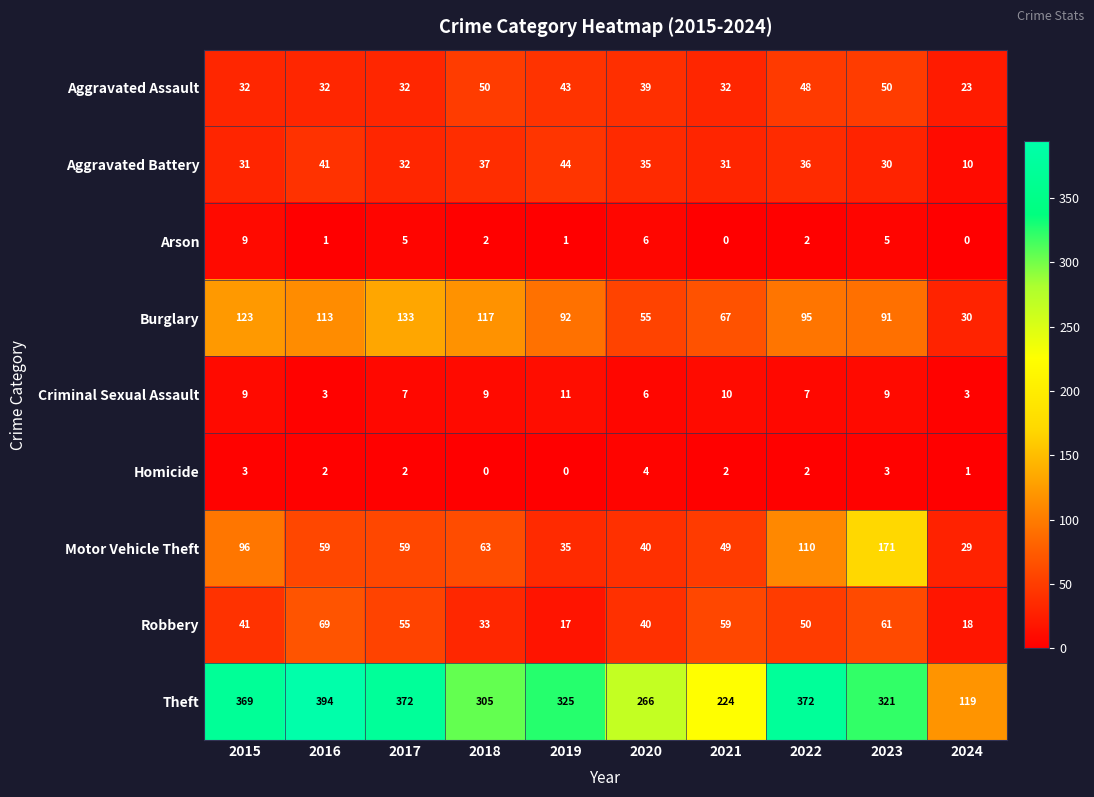

Which category has the highest value across all series?

2016